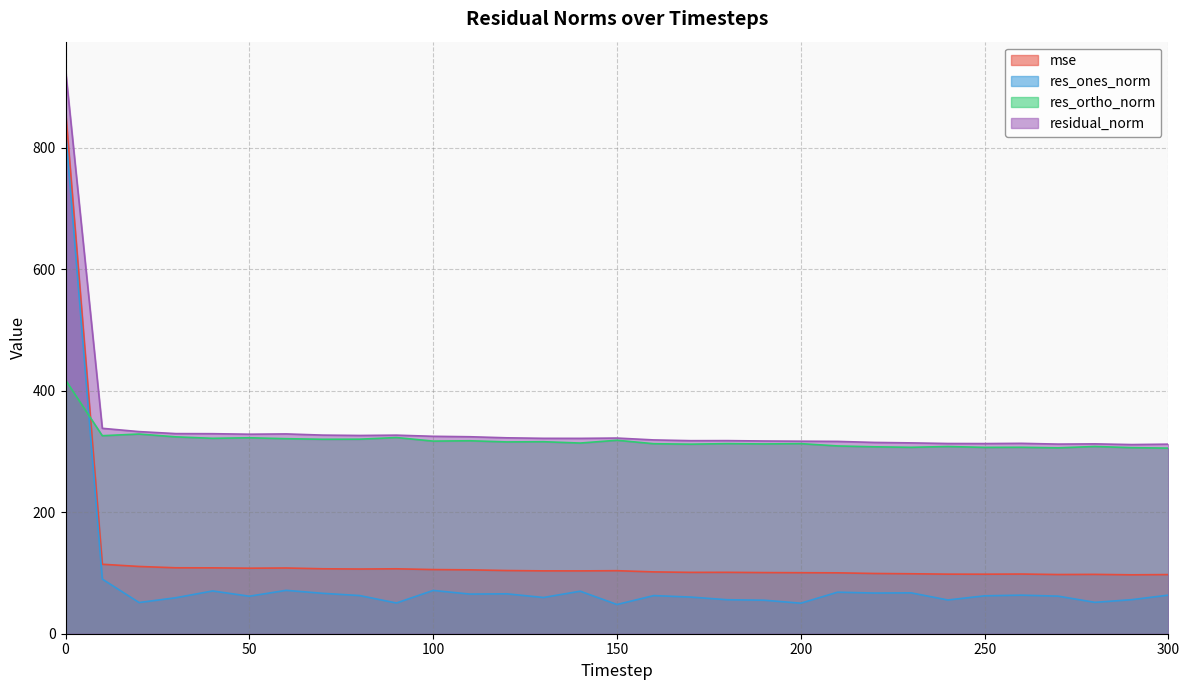

Does the chart have visible grid lines?

Yes